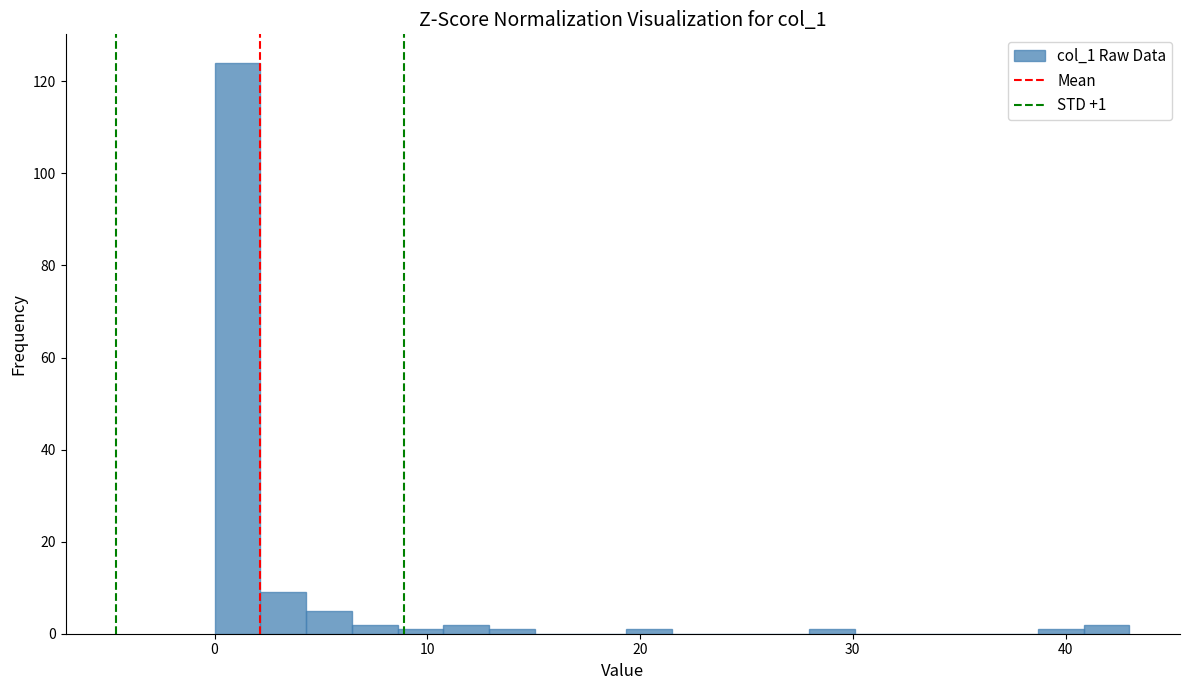

Read against the x-axis, roughly where is the centre of the tallest bar?

1